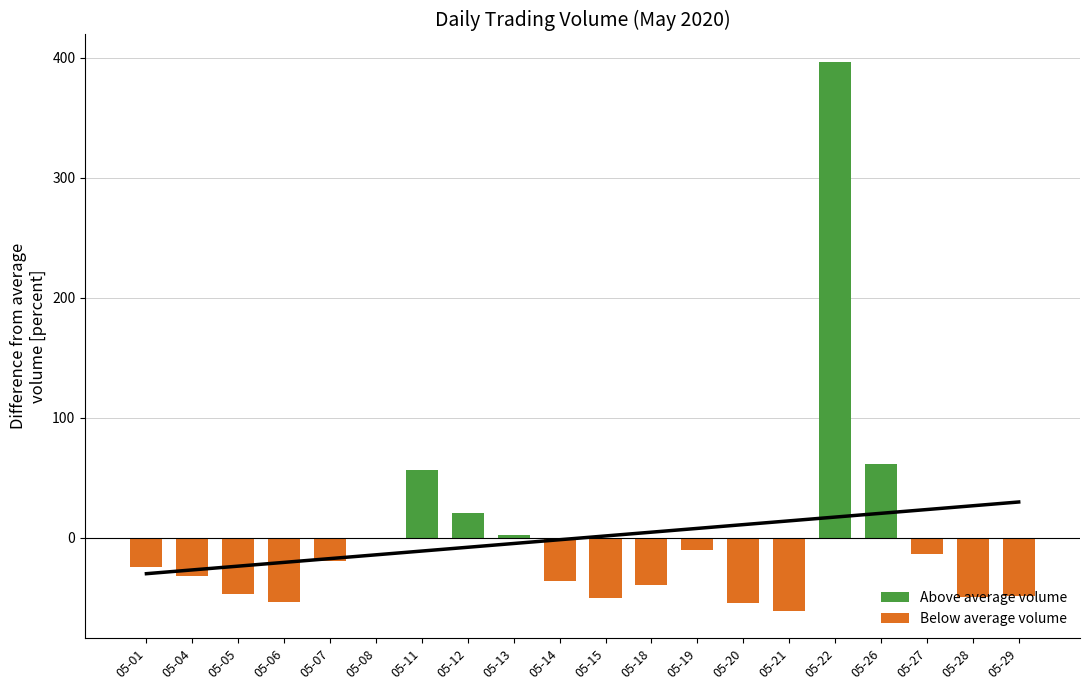

Reading left to right, extract all data points from this chart.

Above average volume: 0.0	0.0	0.0	0.0	0.0	0.0	56.5	20.9	2.7	0.0	0.0	0.0	0.0	0.0	0.0	396.4	61.3	0.0	0.0	0.0
Below average volume: -24.2	-32.0	-47.0	-53.3	-18.9	-0.0	0.0	0.0	0.0	-36.0	-50.1	-39.4	-10.0	-54.3	-60.7	0.0	0.0	-13.5	-49.6	-48.7